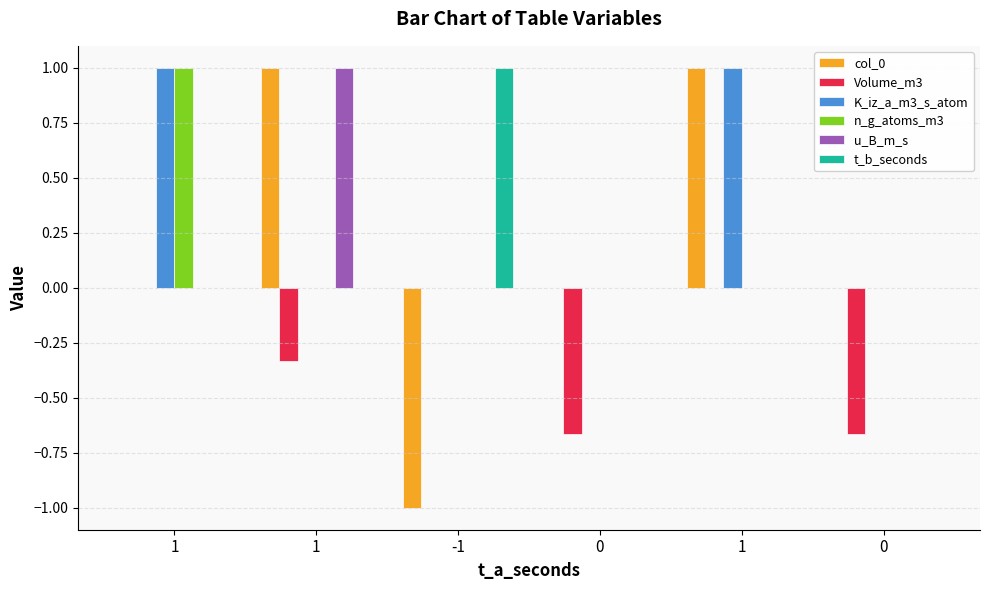

The col_0 series shows -0.7 at 0. True or false?

False